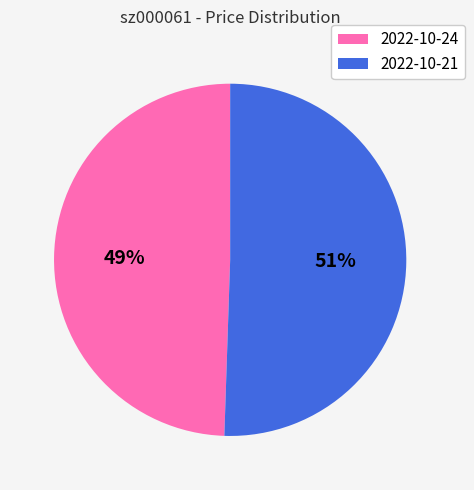

To the nearest percent, what is the average slice percentage?

50%